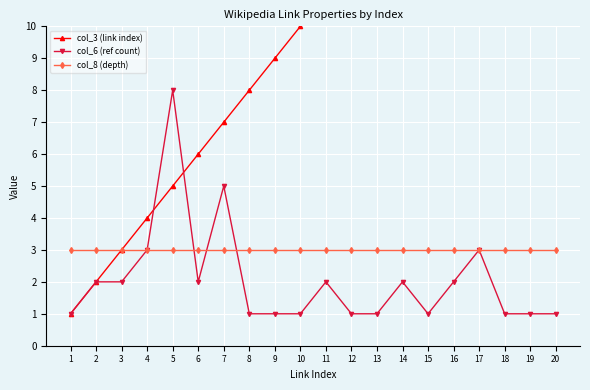

At which category does the chart reach its peak across all series?

20